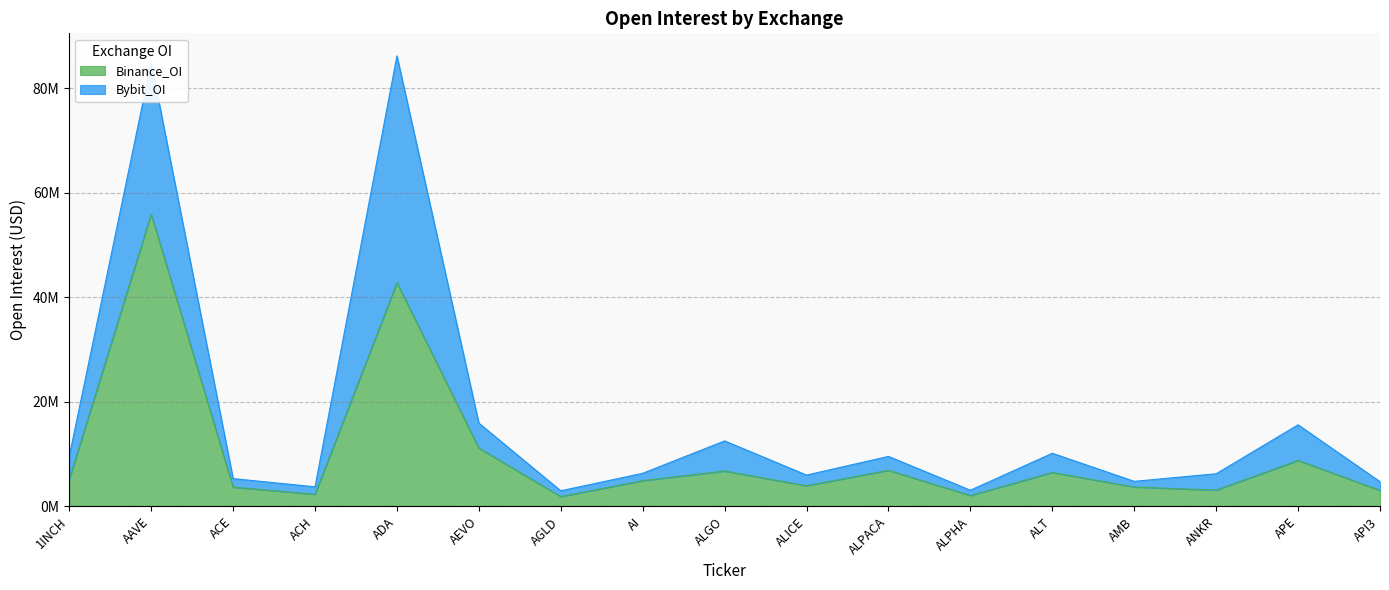

What is the difference between the values at API3 and ALT?

3424985